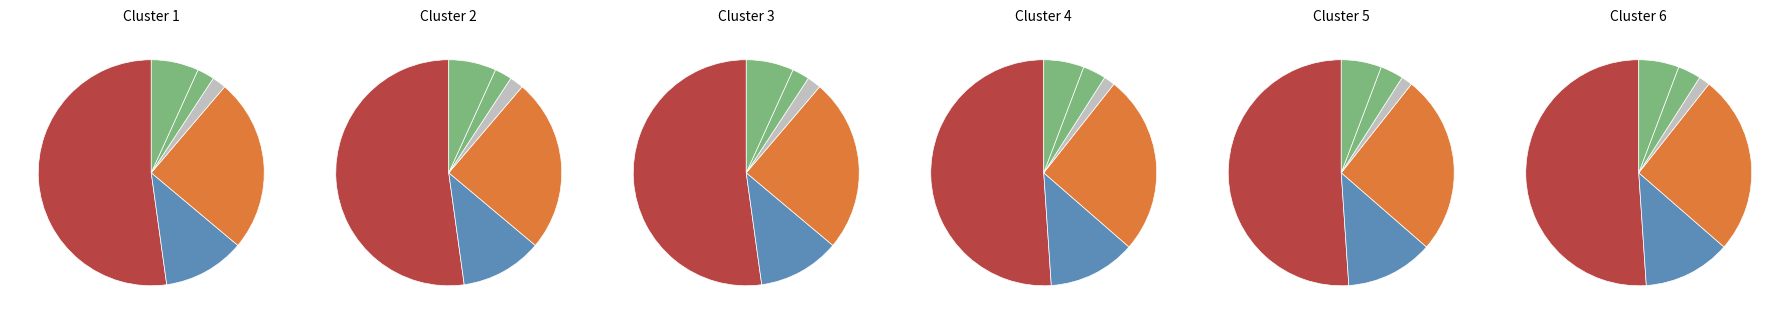

Does any single category account for the majority?

No